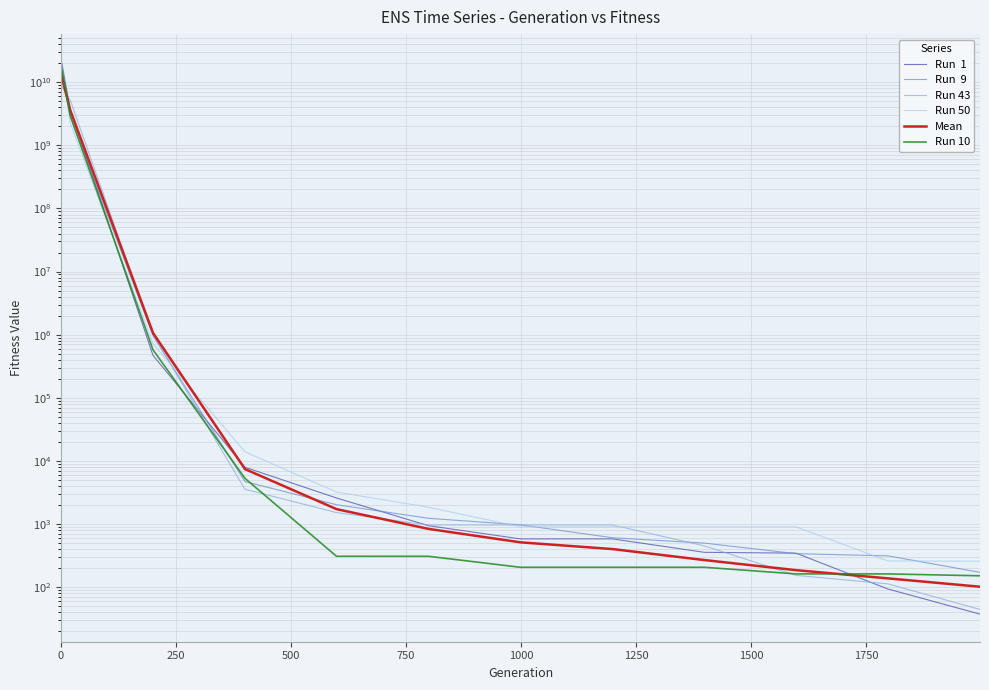

What is the maximum value for Run 43?

18731602587.8